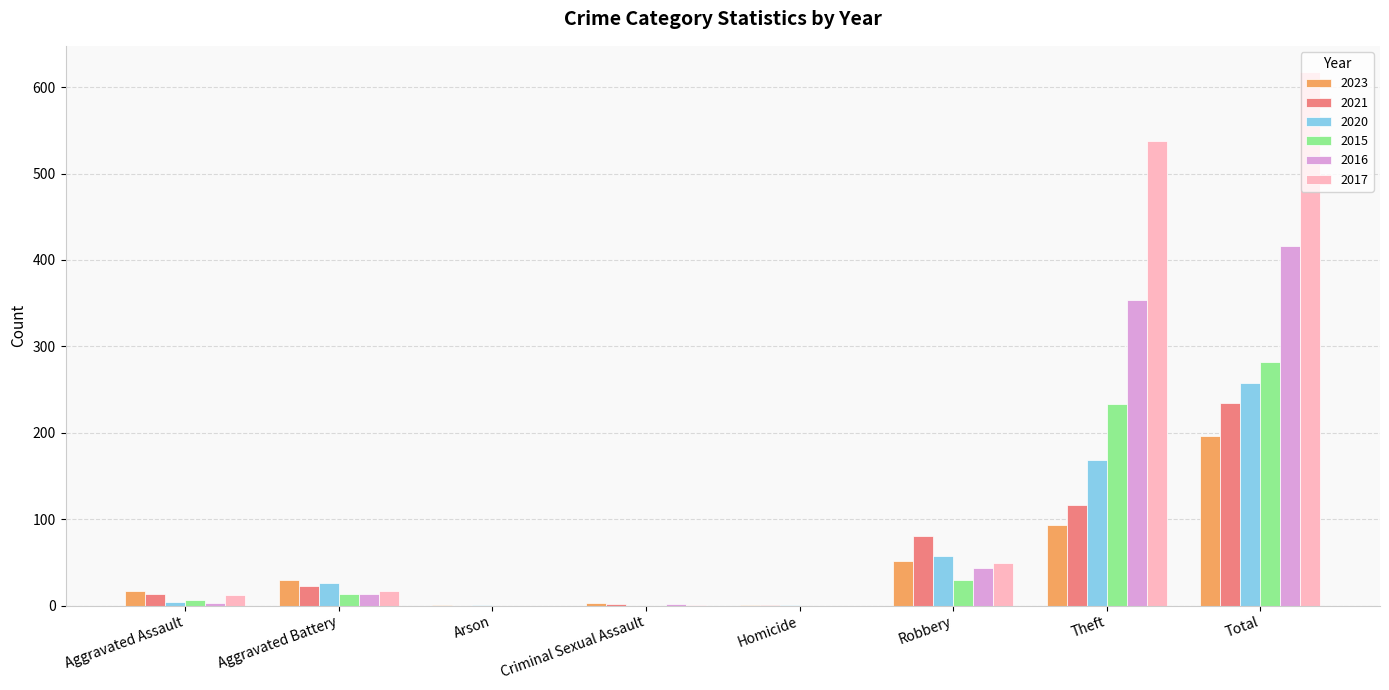

Is it true that 2017 equals 538 at Theft?

True